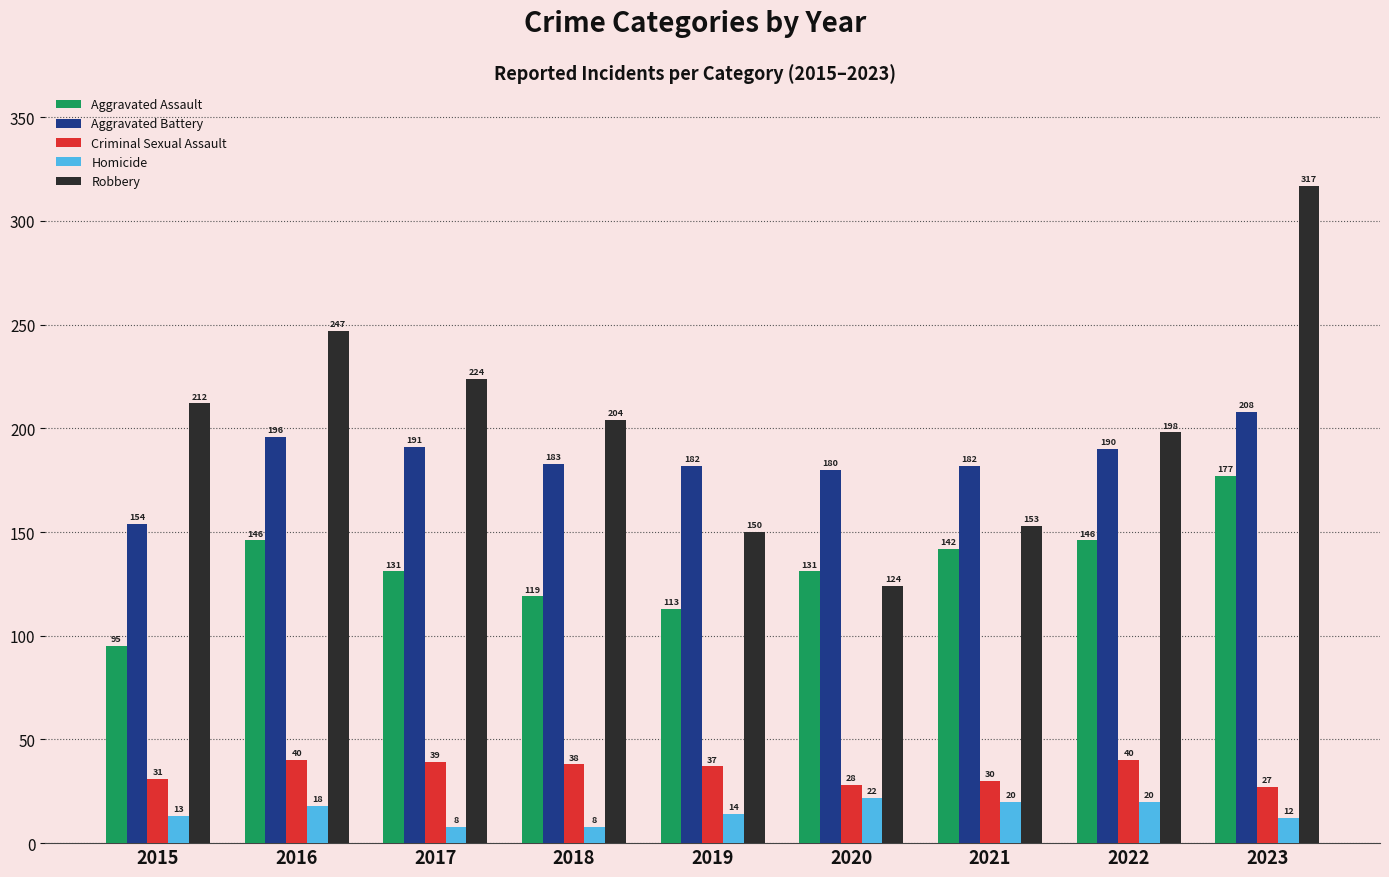

What value does the Aggravated Assault series have at 2015?

95